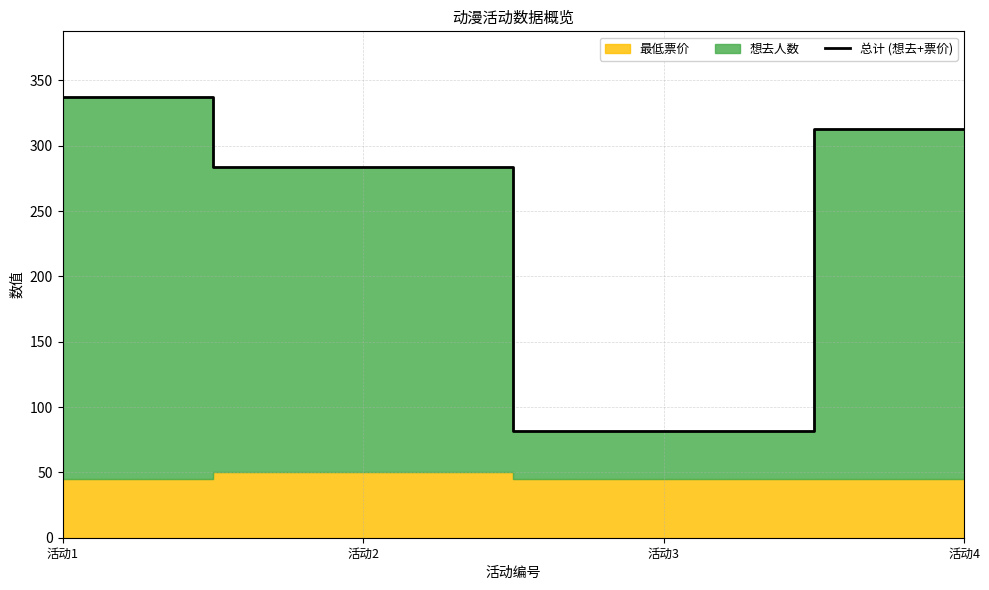

Where is the first local minimum?

活动3